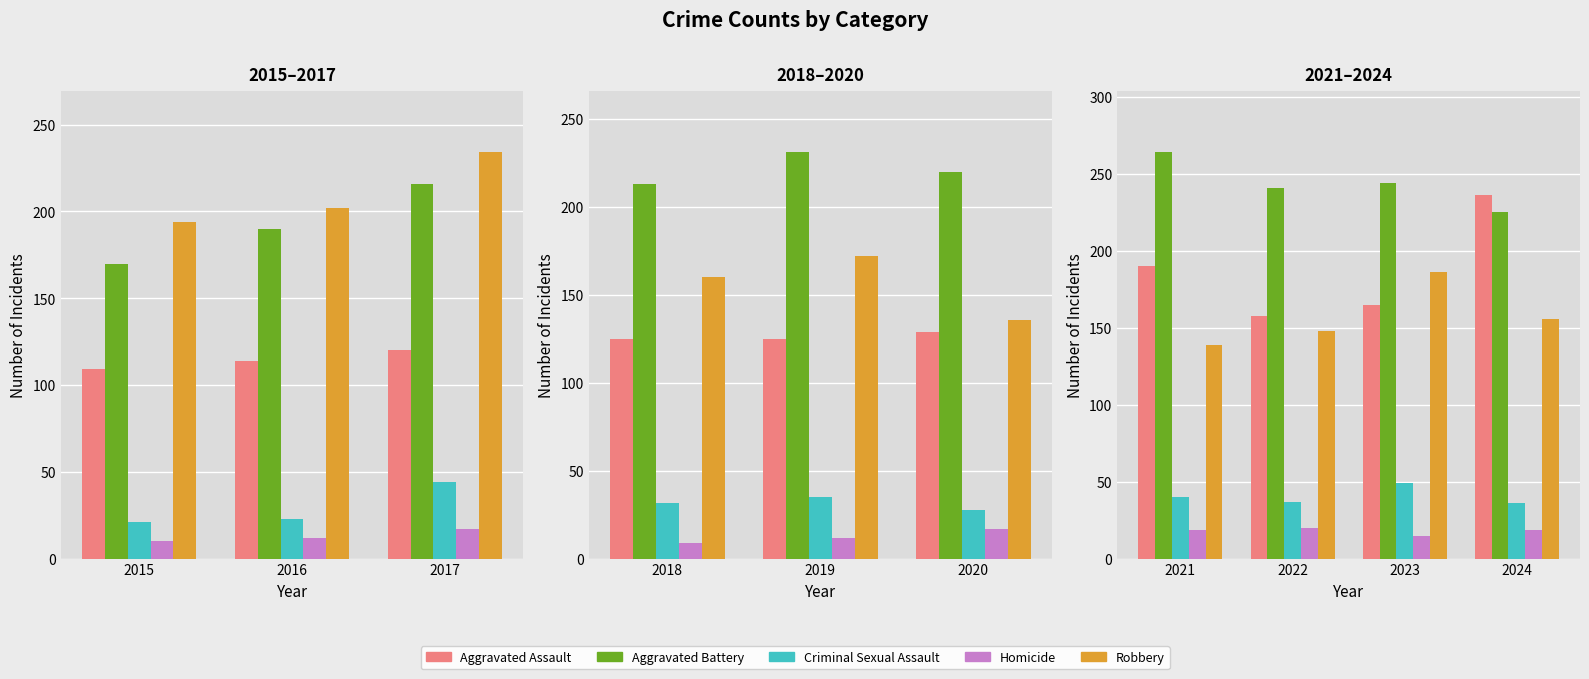

What position from the left is 2017?

3